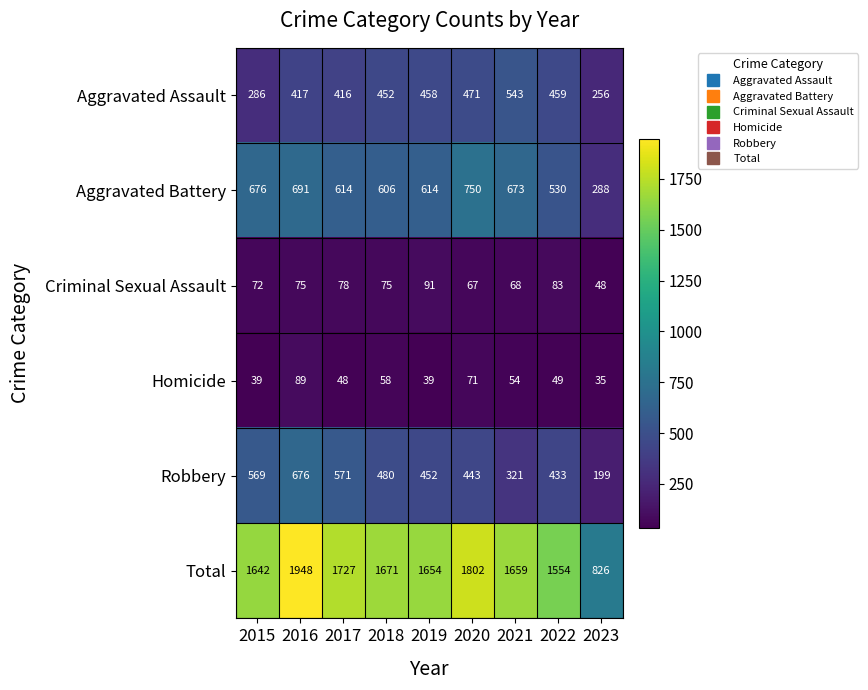

What is the average value of the Aggravated Battery series?

605